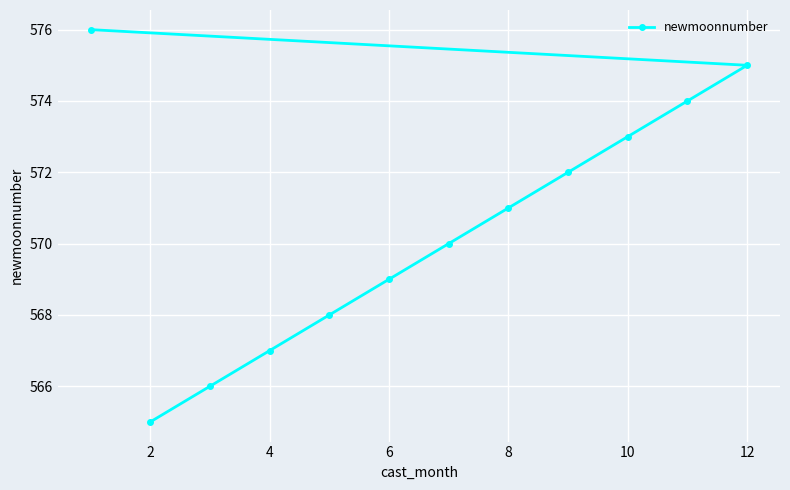

What is the minimum value shown in the chart?

565